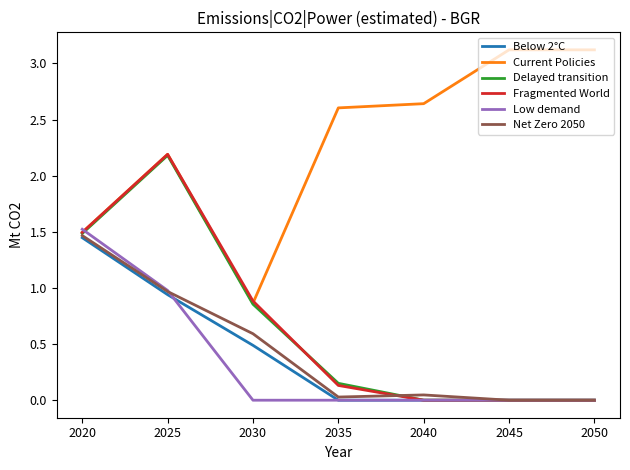

Is it true that Delayed transition equals 3.9 at 2025?

False